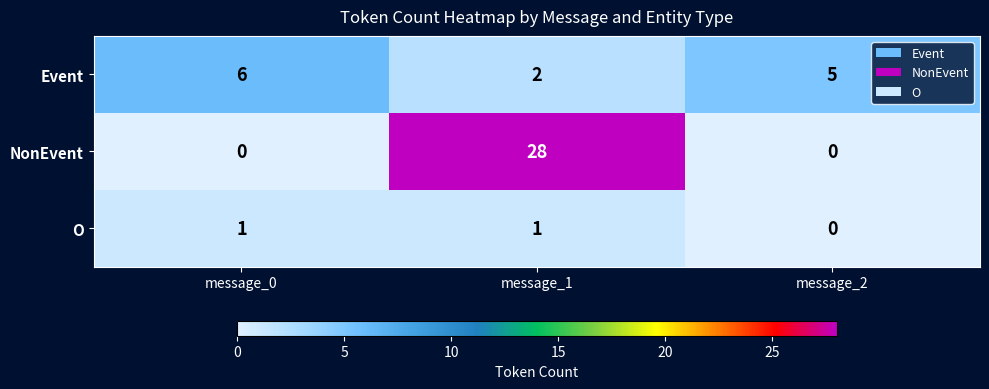

Count the Event values in the range 2 to 6.

3